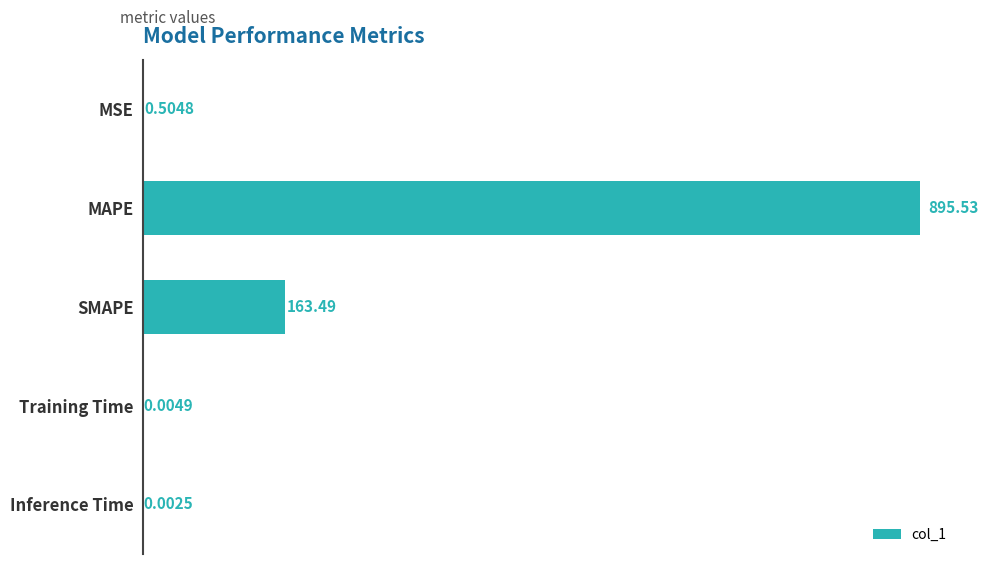

What is the change in value from MSE to MAPE?

+895.0